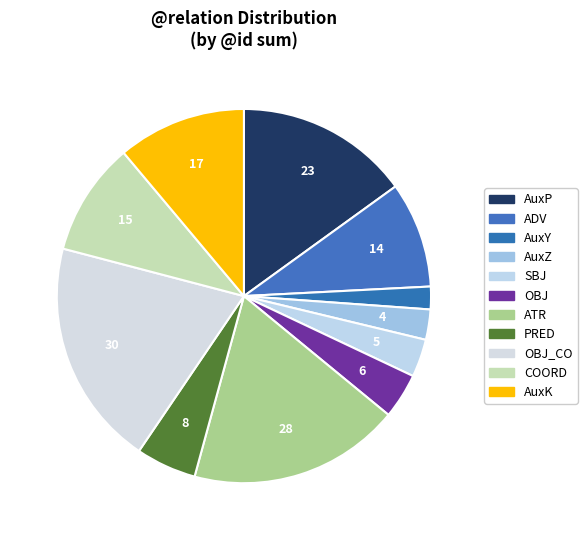

How many slices are in this pie chart?

11